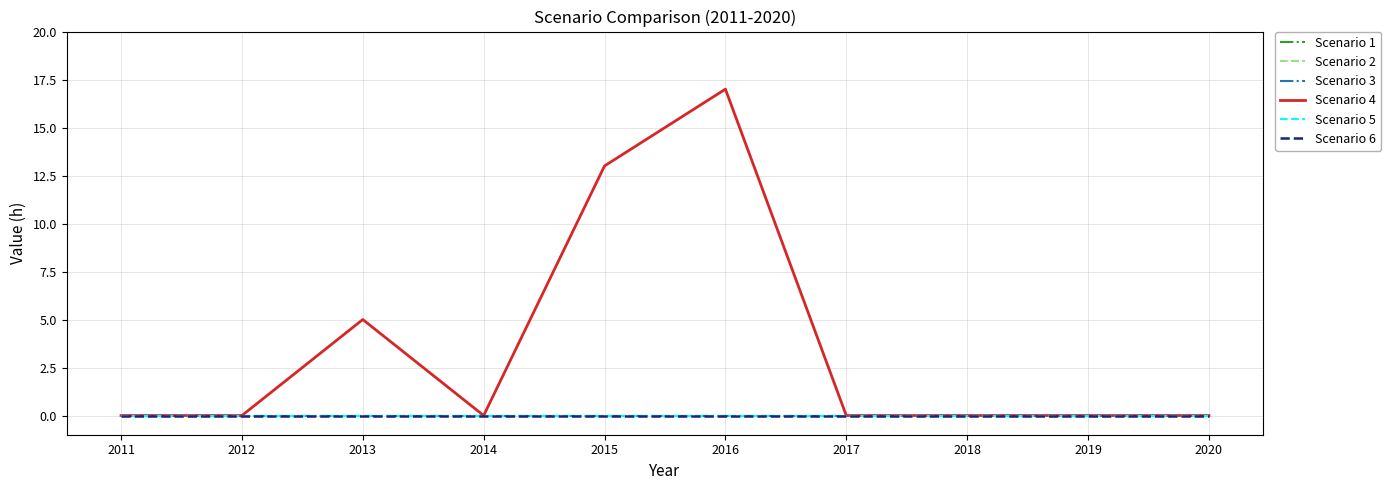

True or false: Scenario 1 and Scenario 2 cross at least once.

False